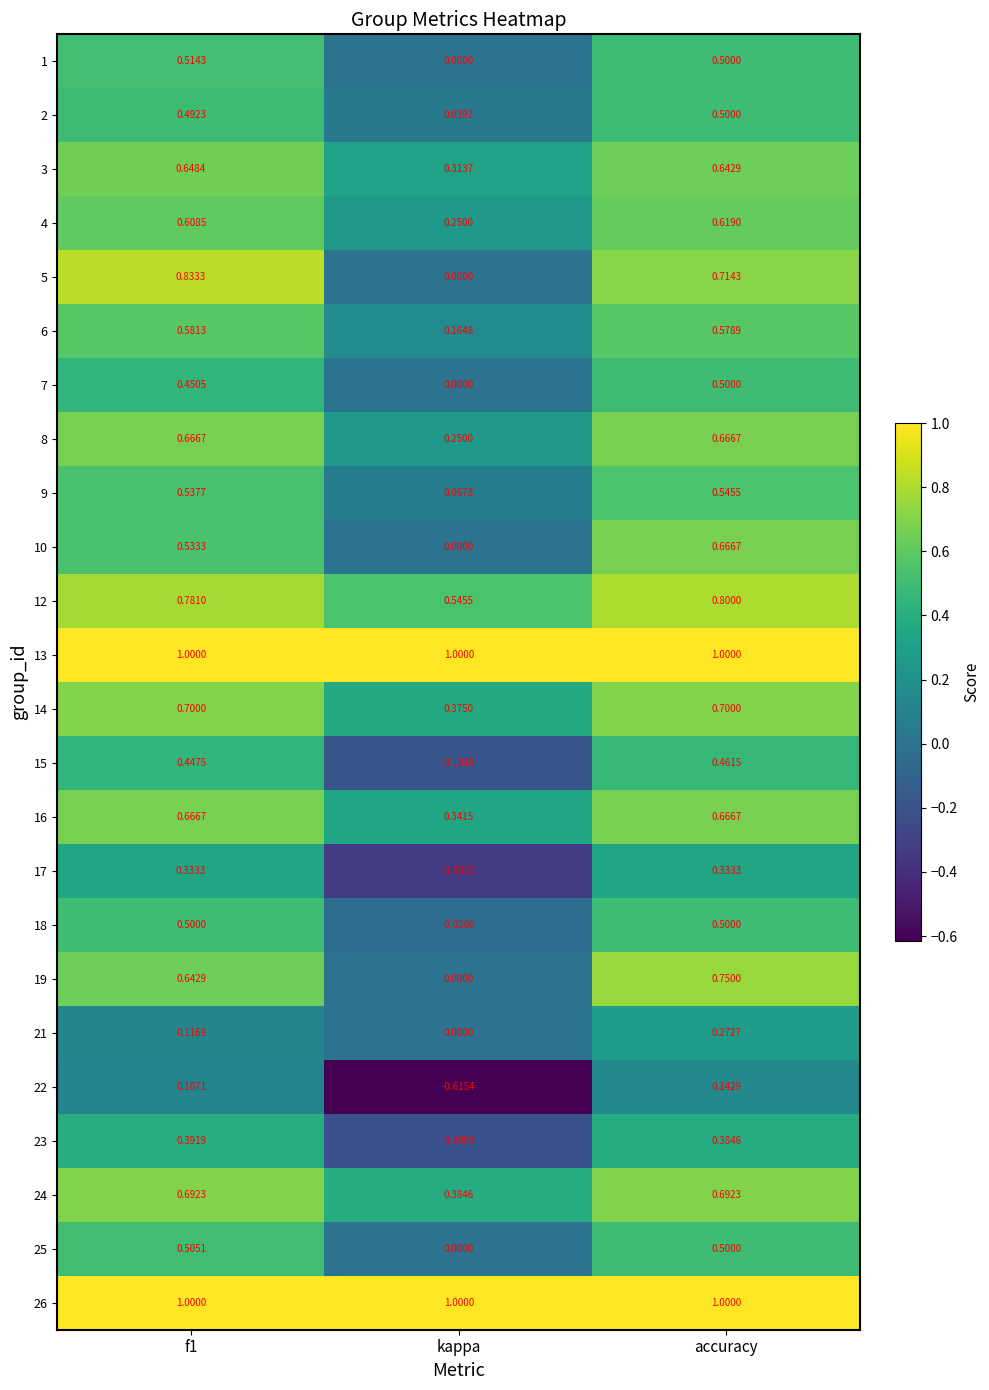

Which category has the lowest value across all series?

kappa